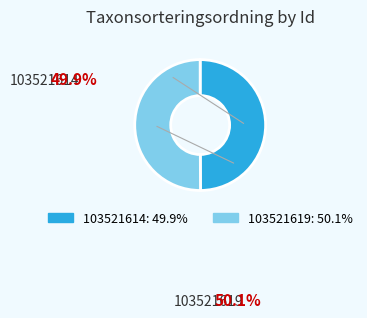

The 103521619 slice represents 42% of the pie. True or false?

False